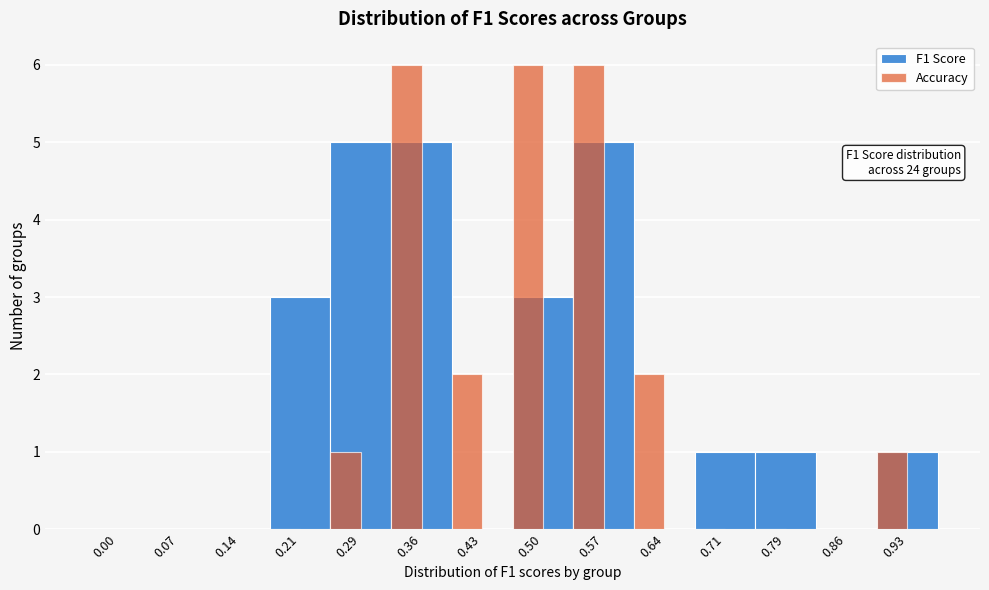

Which series changed the most between 0.43 and 0.57?

F1 Score